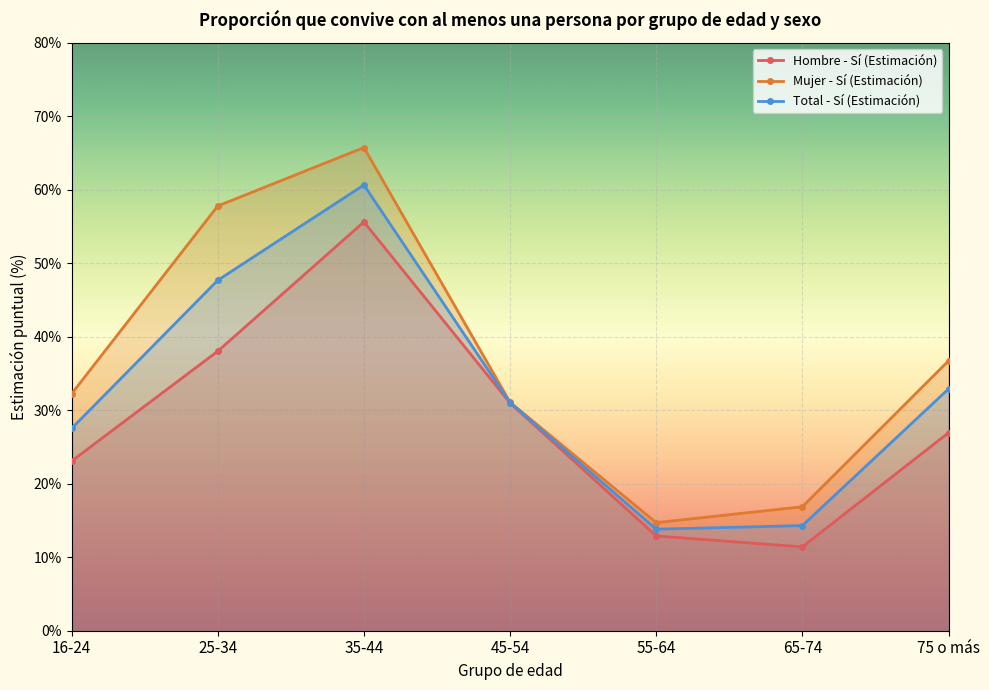

What is the value of the Mujer - Sí (Estimación) point at the 4th from the left?

0.3